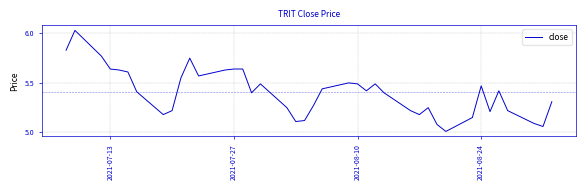

What is the difference between the maximum and minimum values?

1.0